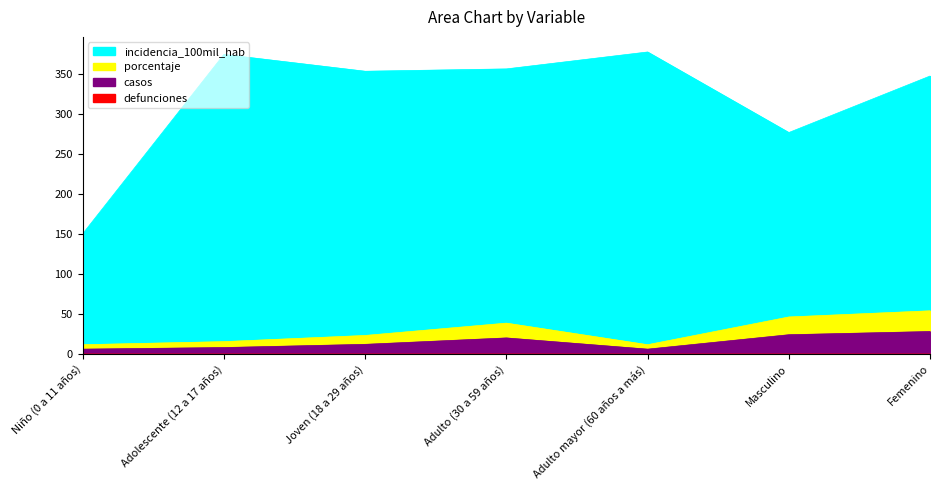

True or false: casos and incidencia_100mil_hab intersect in this chart.

False